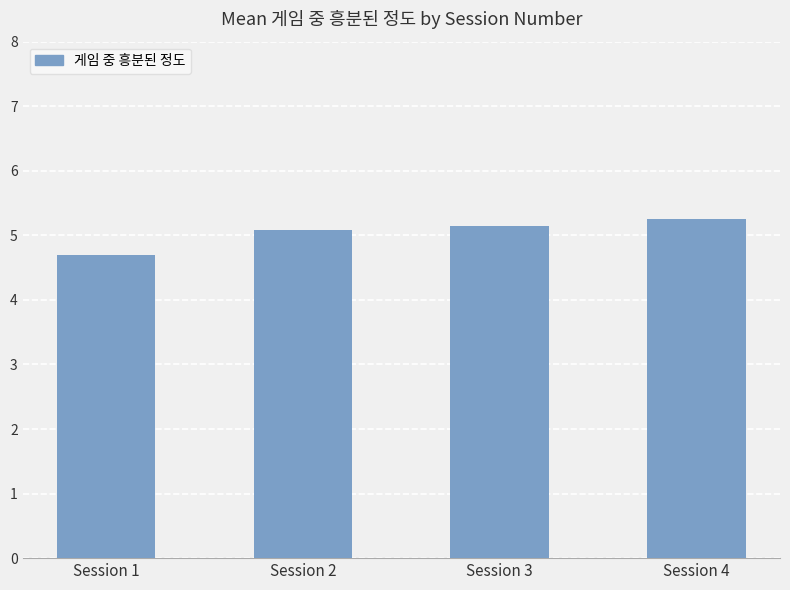

At which label is the value closest to 4?

Session 1